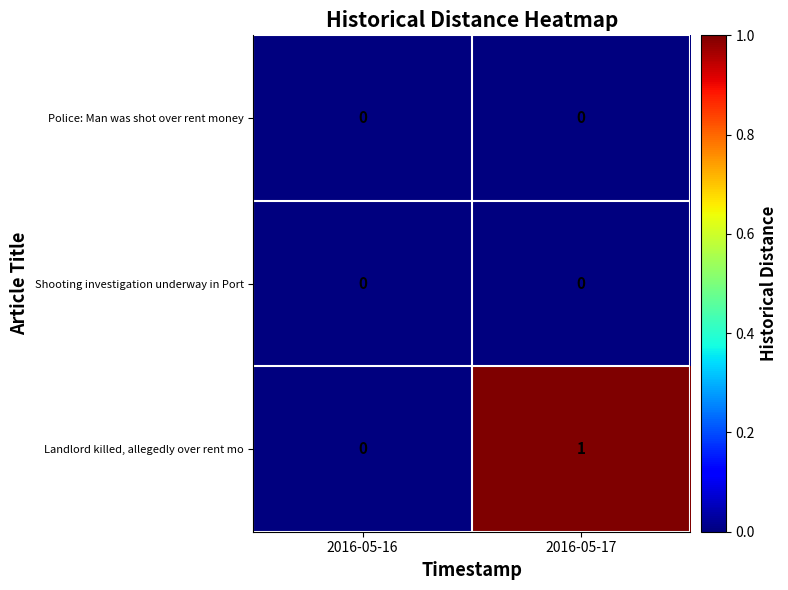

Which series has the widest spread of values?

Landlord killed, allegedly over rent mo